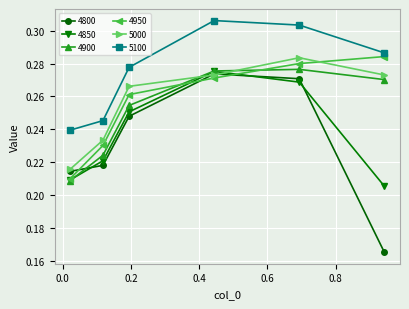

How many 4800 values are between 0 and 1?

6